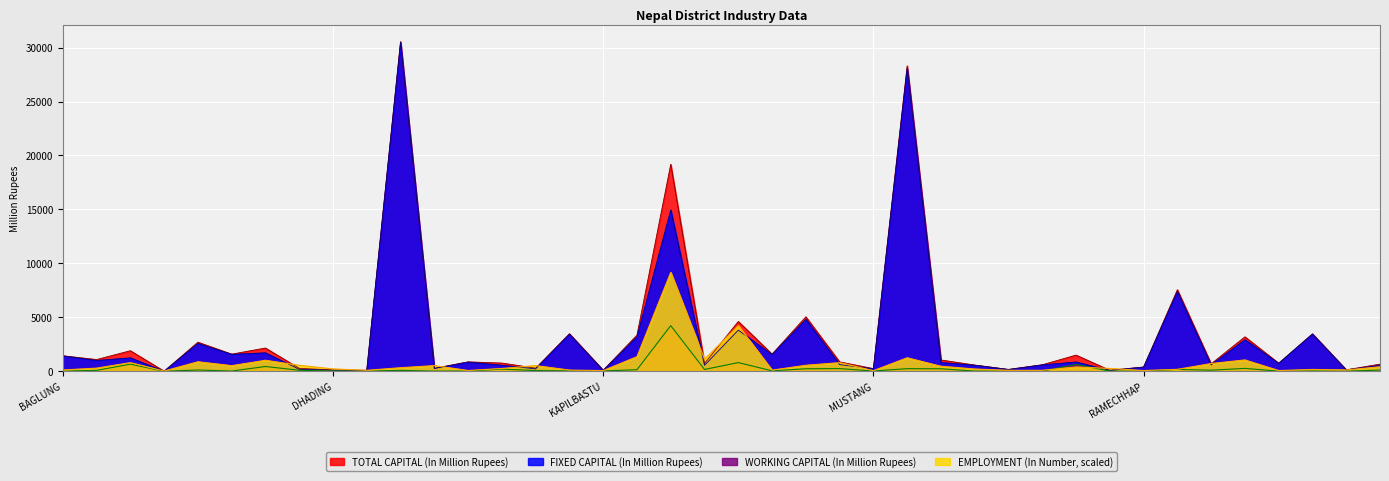

What is the label of the 17th point from the right?

MORANG